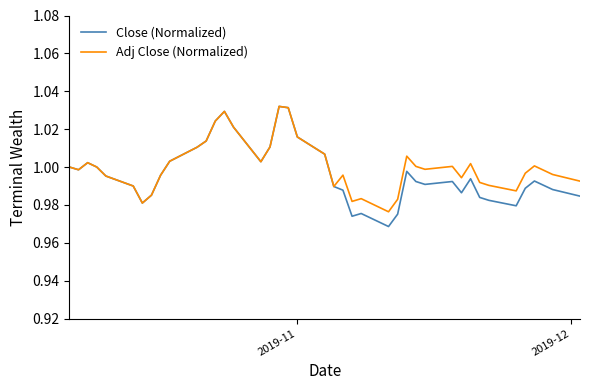

Which series has the widest spread of values?

Close (Normalized)